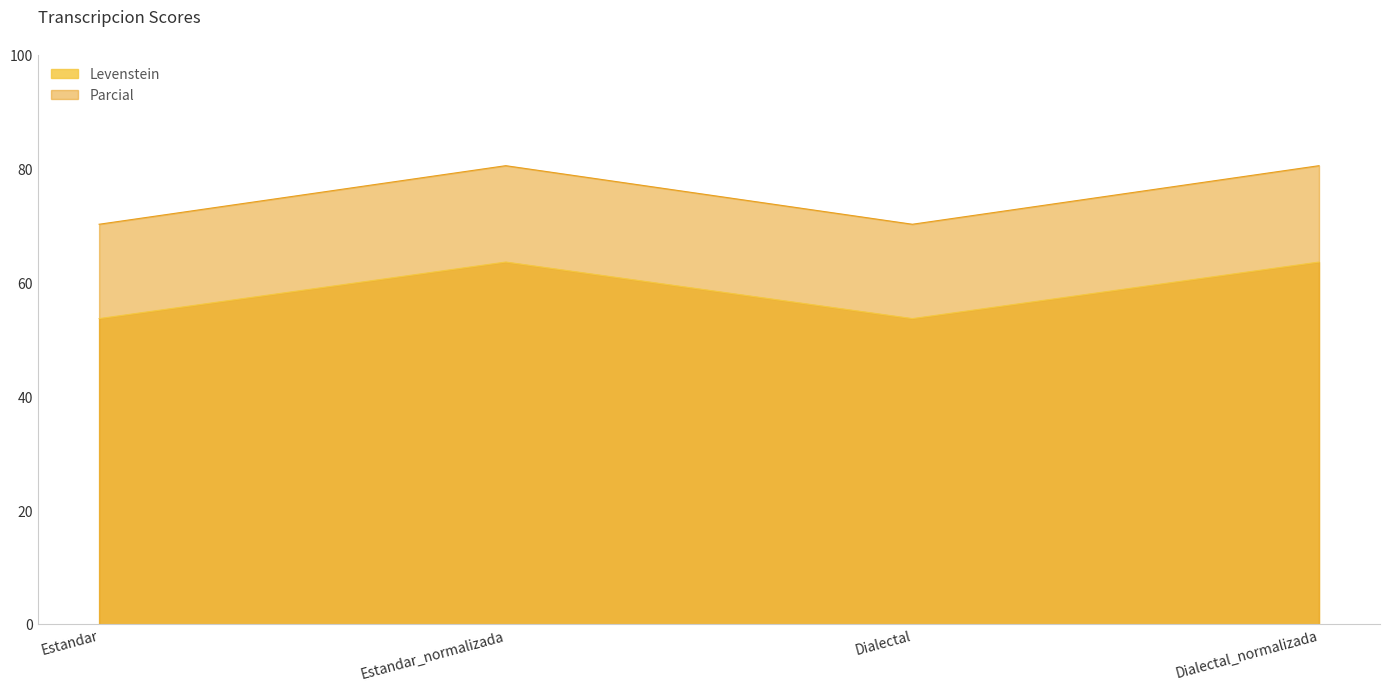

List the series in order of their overall mean, highest first.

Parcial, Levenstein